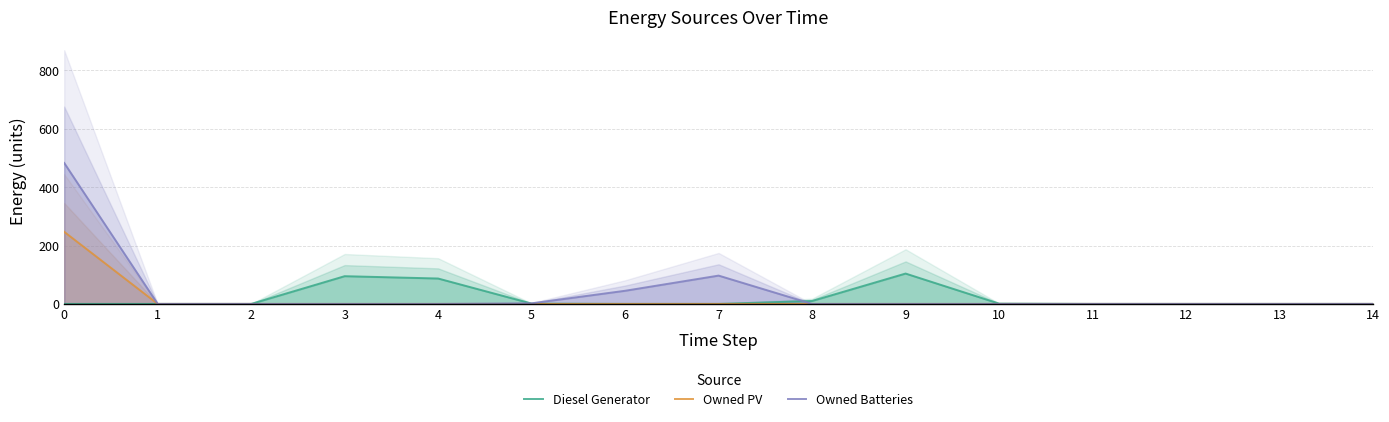

The value of Owned Batteries at 13 is 186. True or false?

False